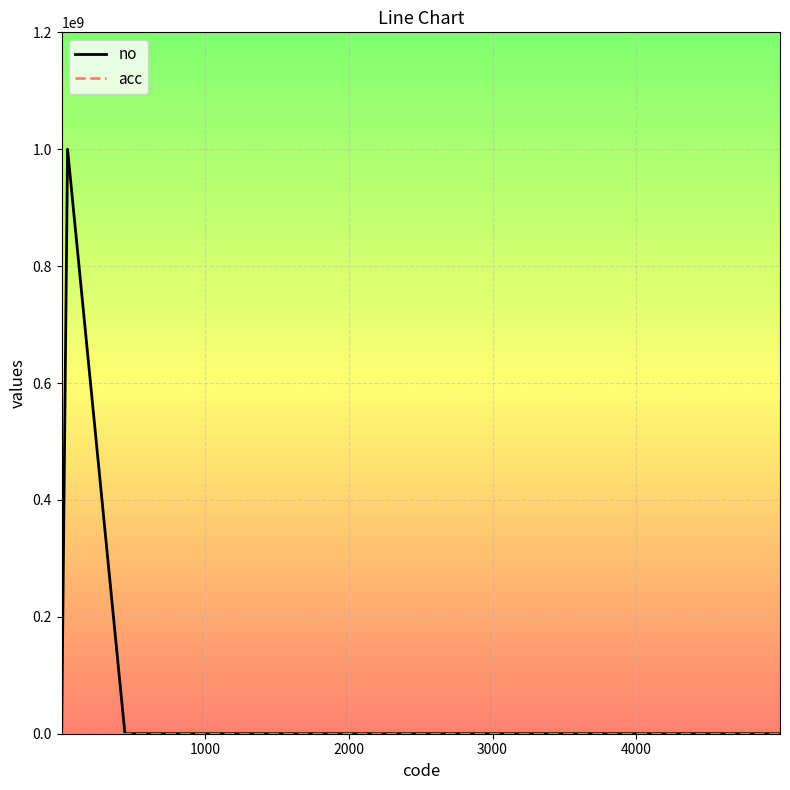

At how many categories does at least one series exceed 26118306?

1